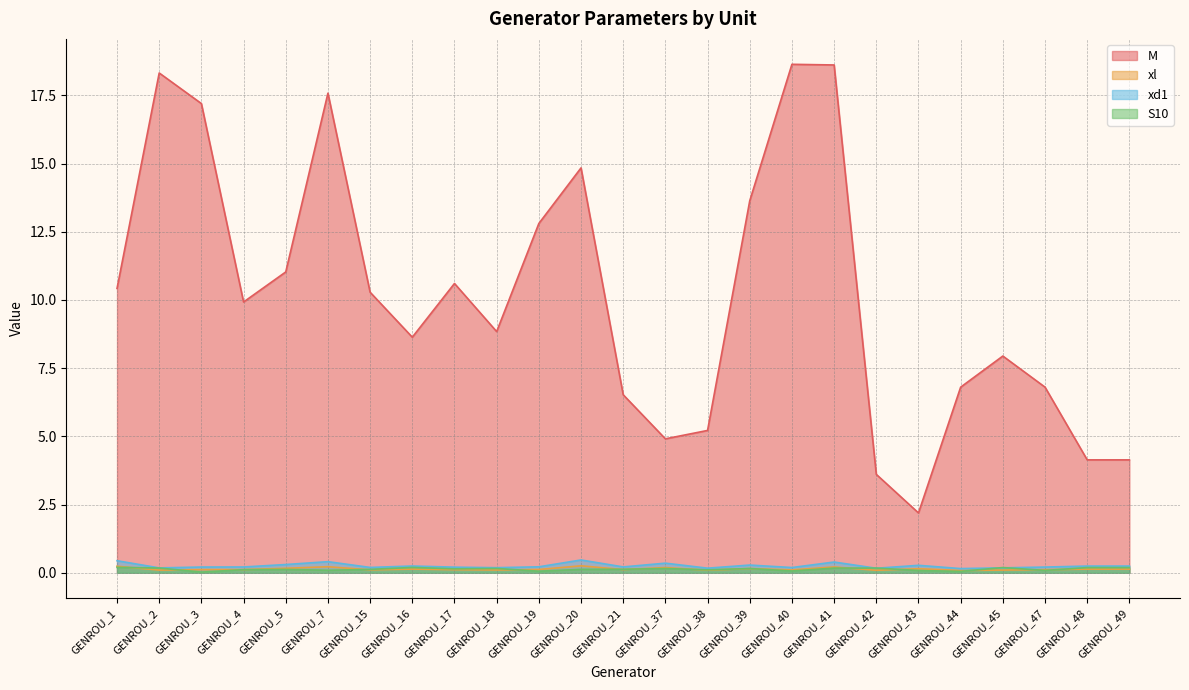

Is it true that M equals 6.3 at GENROU_42?

False